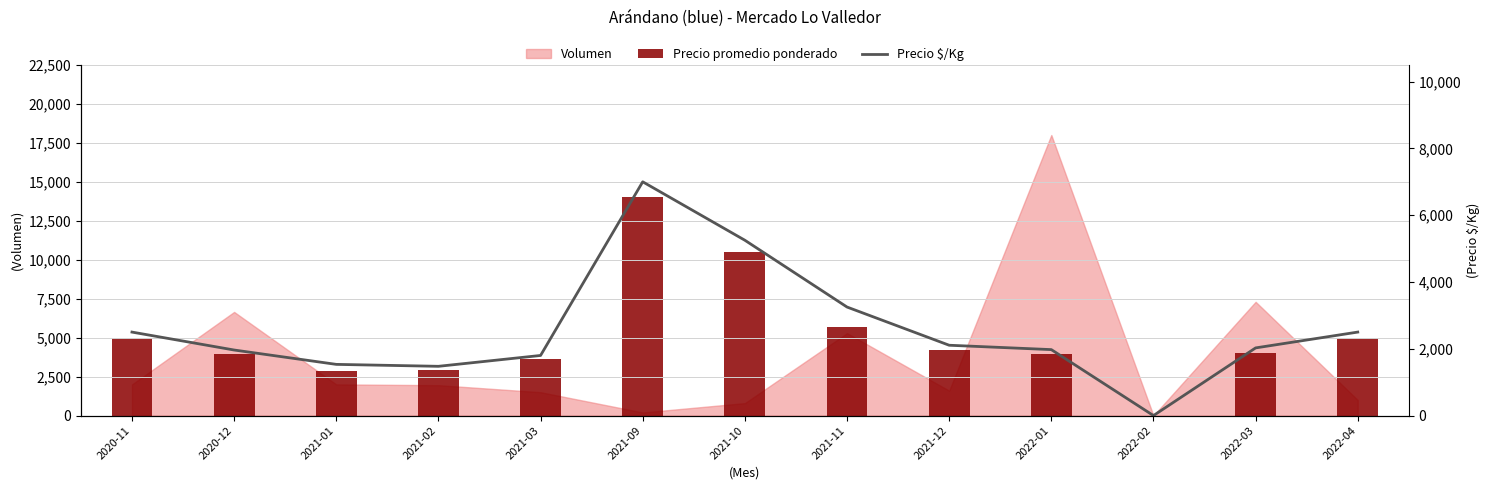

What is the difference between the Precio $/Kg values at 2021-02 and 2022-03?

551